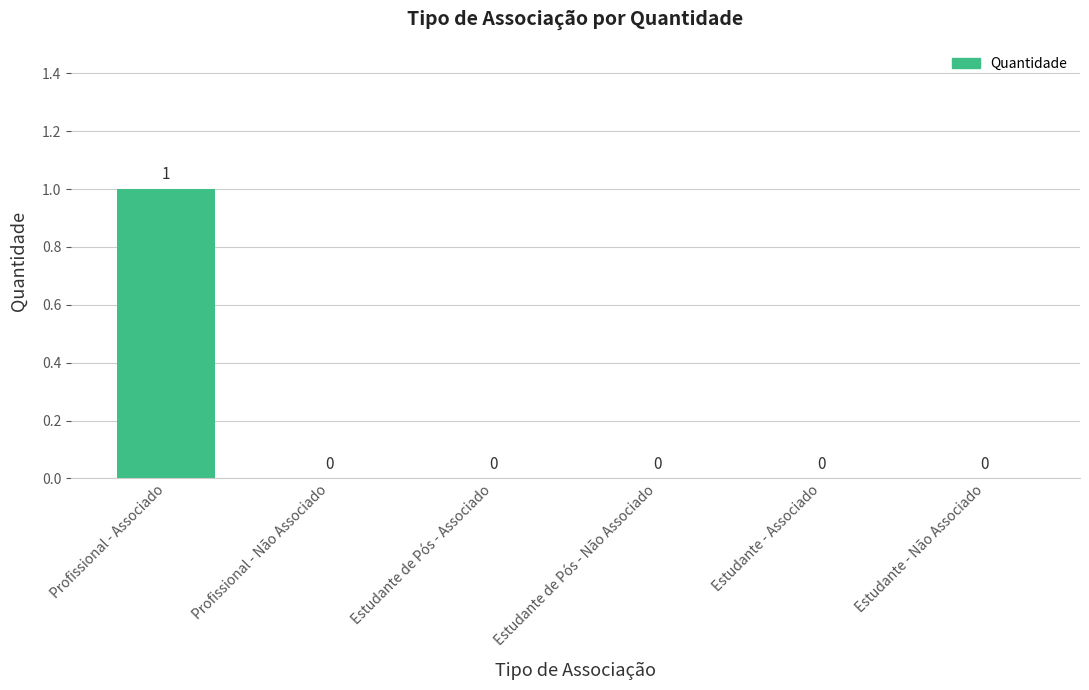

Reading right to left, what are all the values shown in this chart?

Estudante - Não Associado=0	Estudante - Associado=0	Estudante de Pós - Não Associado=0	Estudante de Pós - Associado=0	Profissional - Não Associado=0	Profissional - Associado=1